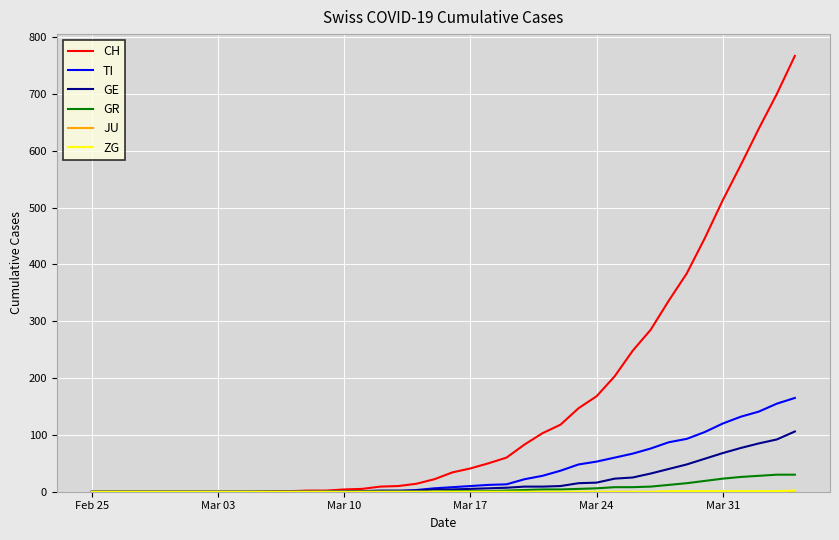

Does the chart display data point markers on the line(s)?

No